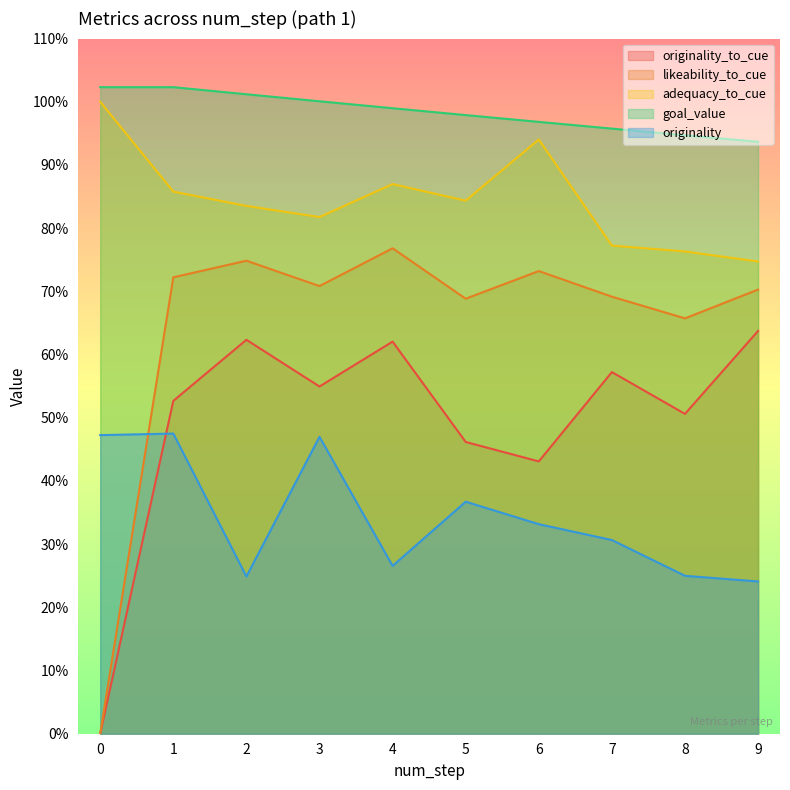

How many values in the originality_to_cue series exceed 0?

9